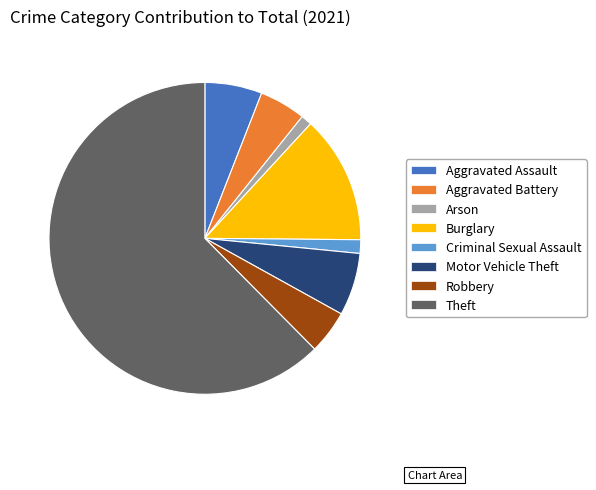

How many slices are in this pie chart?

8